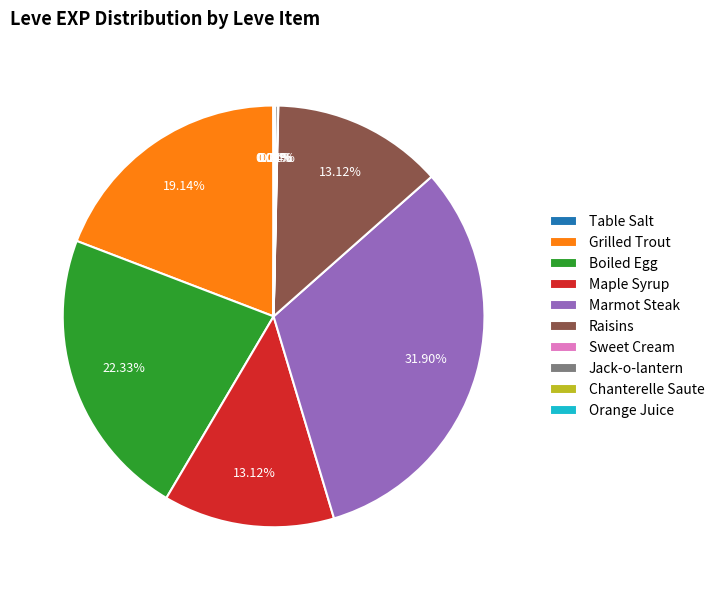

To the nearest percent, what percentage of the pie is Raisins?

13%